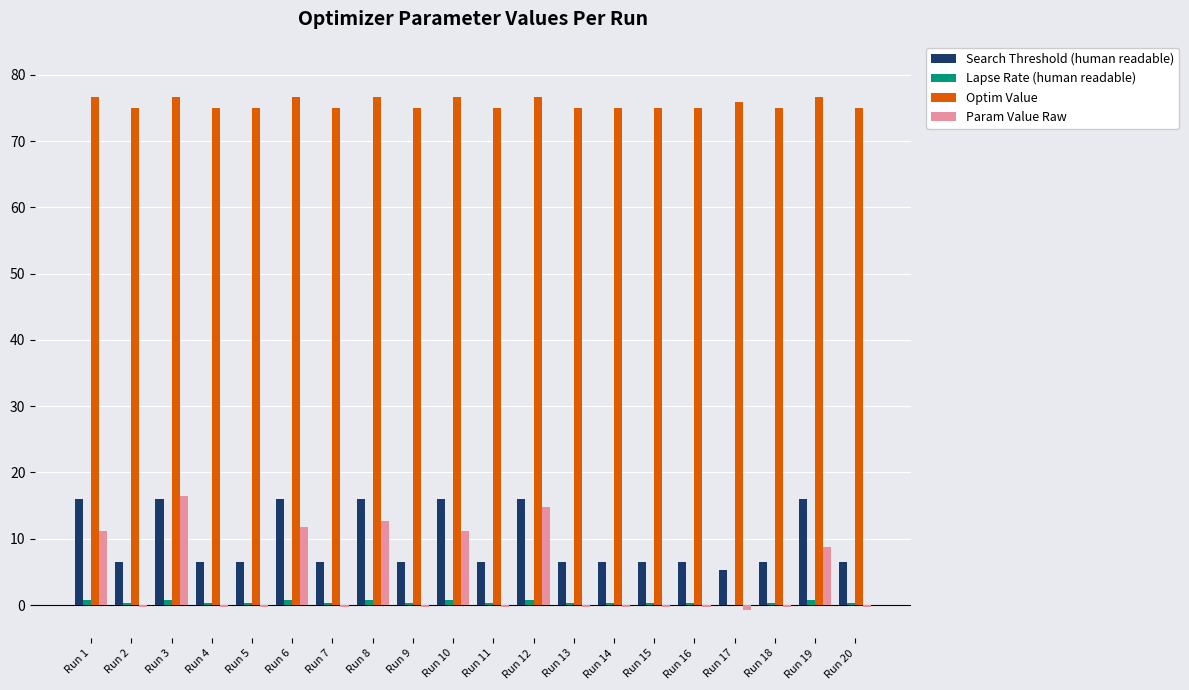

What is the greatest value displayed?

76.6